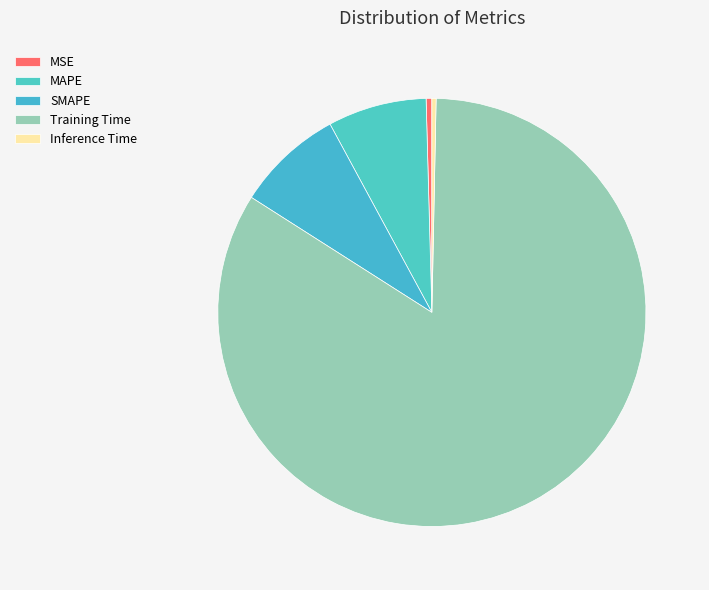

Which has a higher value, Inference Time or MAPE?

MAPE